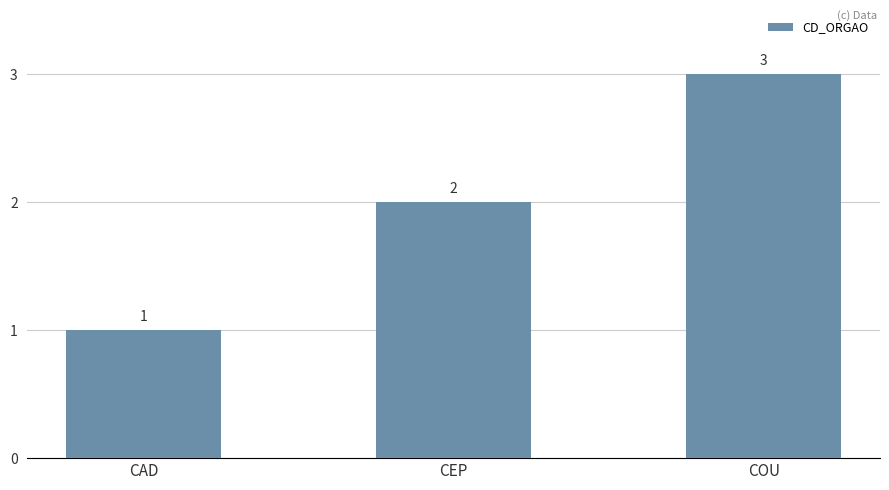

How many bars are there in total?

3